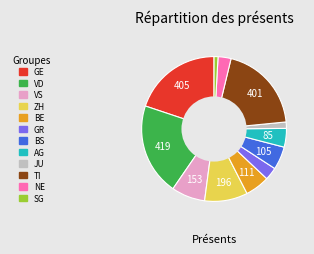

How many slices are in this pie chart?

12